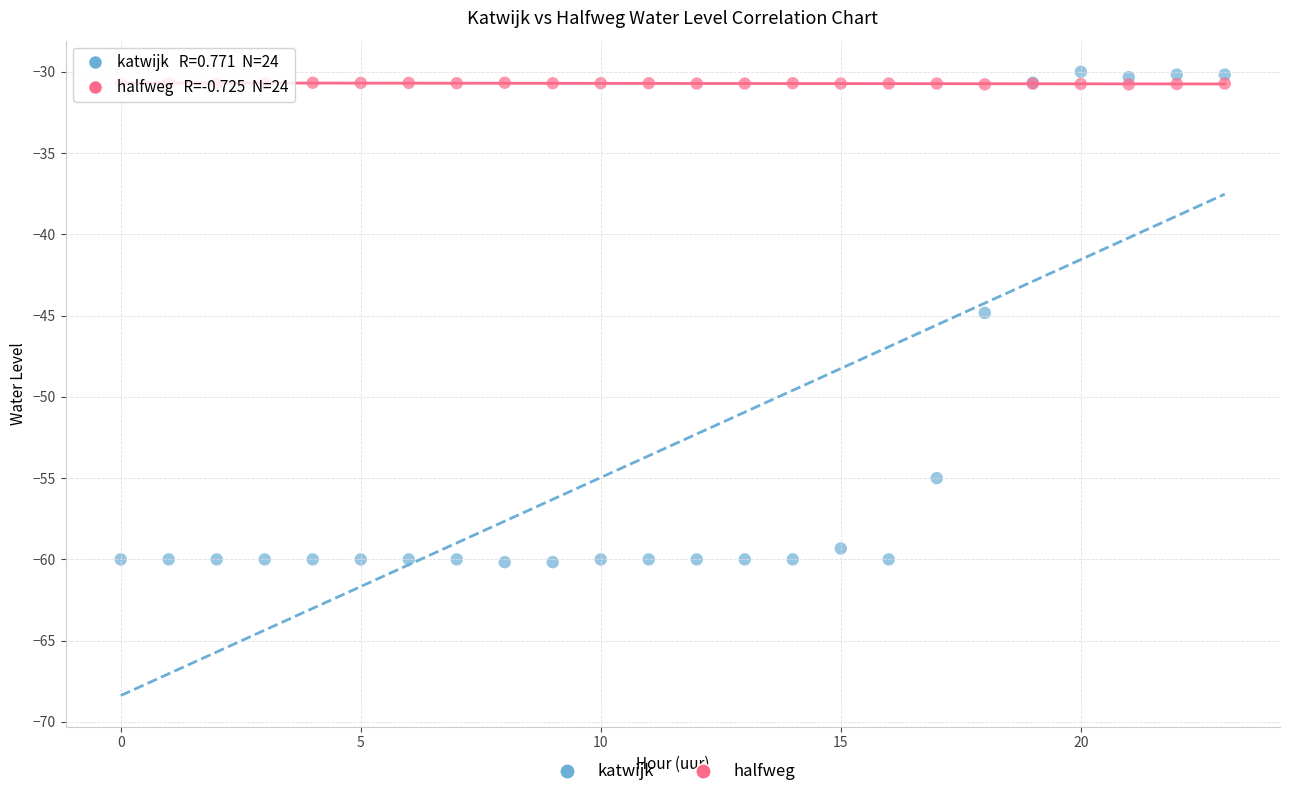

What are all the series names shown in the legend?

katwijk, halfweg